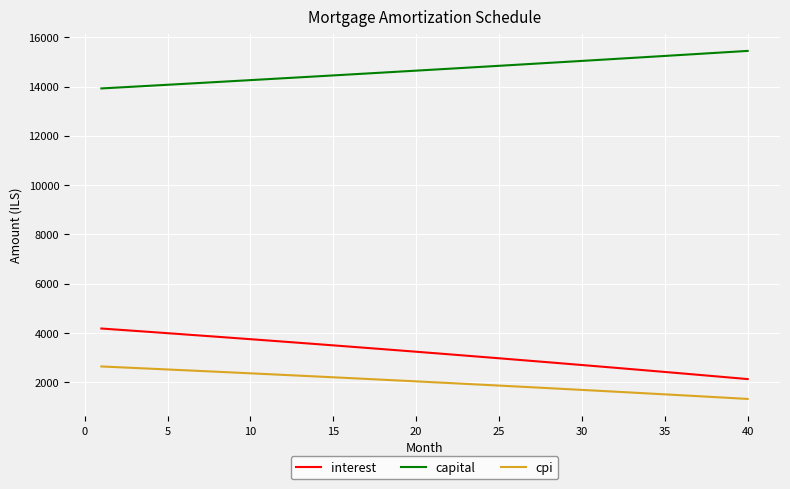

What is the difference between the maximum and minimum values in the interest series?

2053.4